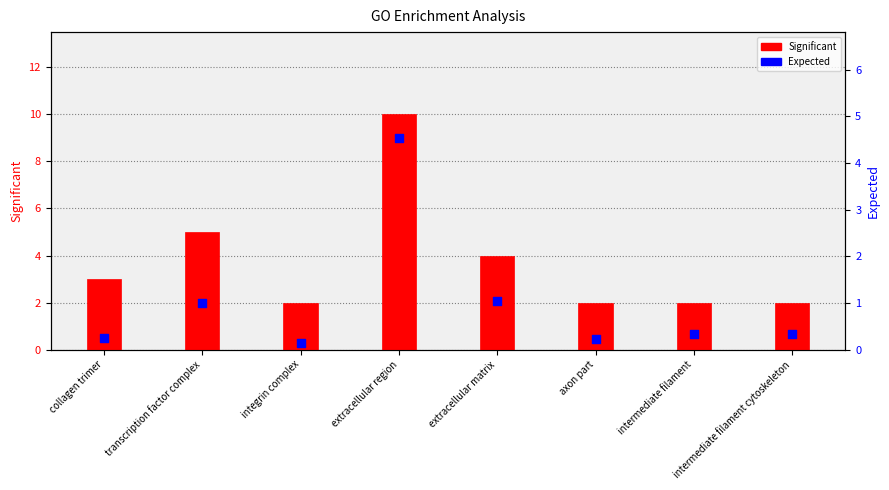

At which category is the sum across all series the highest?

extracellular region